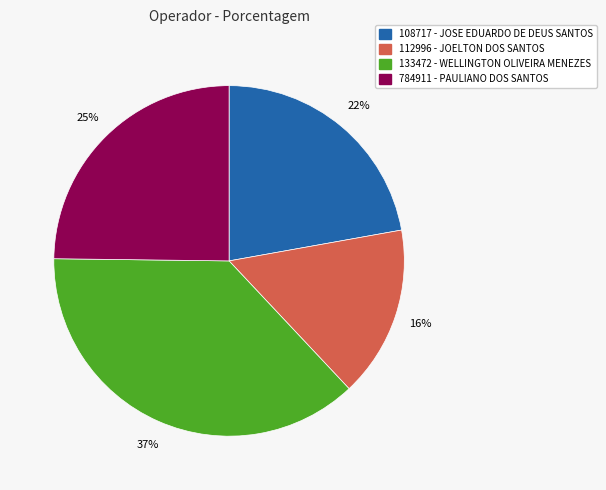

Count the number of slices in the pie.

4